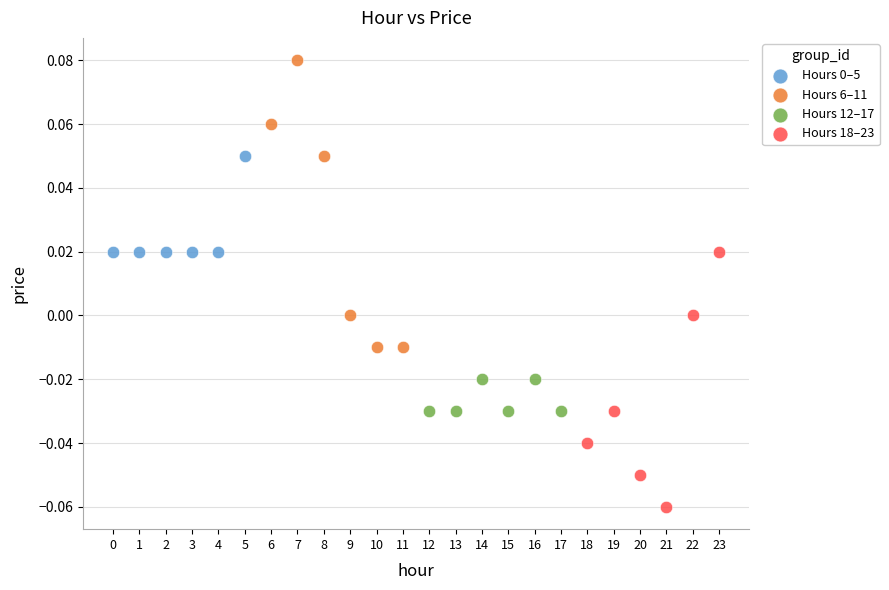

Which series contains the highest Y value?

Hours 6–11